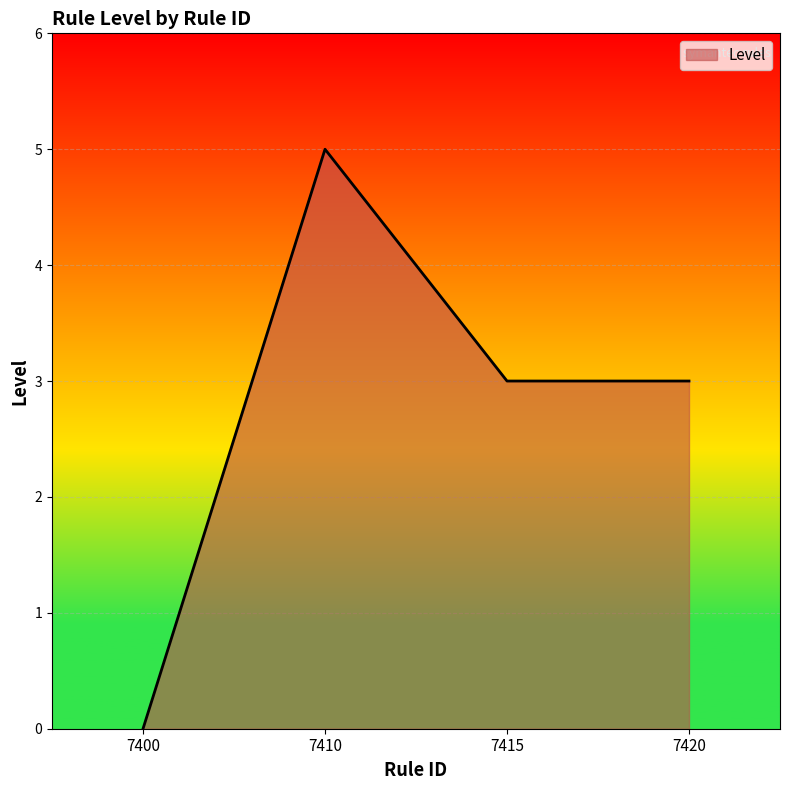

Count the number of categories in the chart.

4